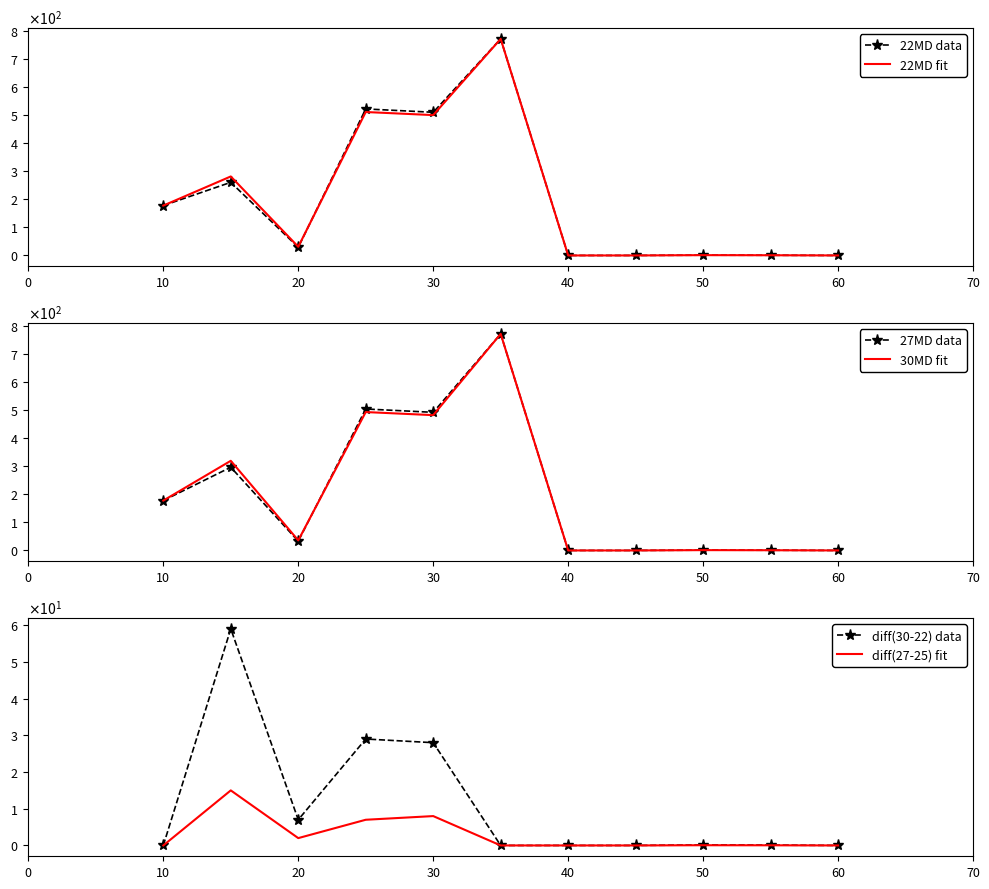

How many data points in diff(27-25) fit are above 0?

6